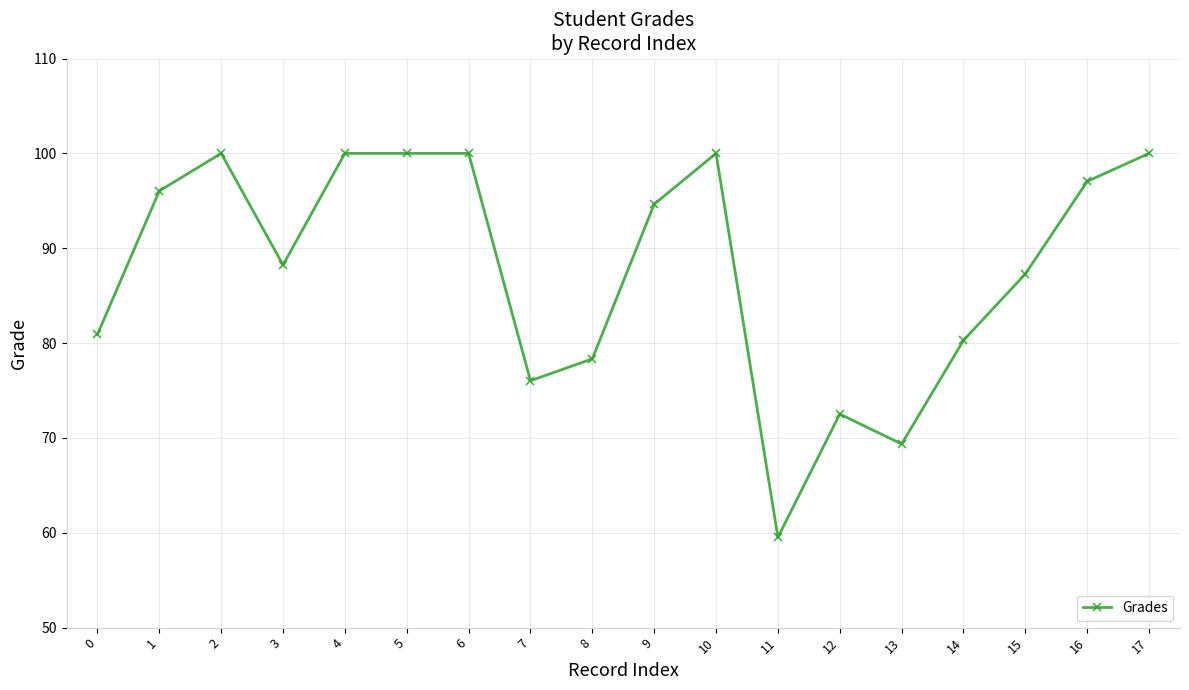

Where is the first local maximum?

2